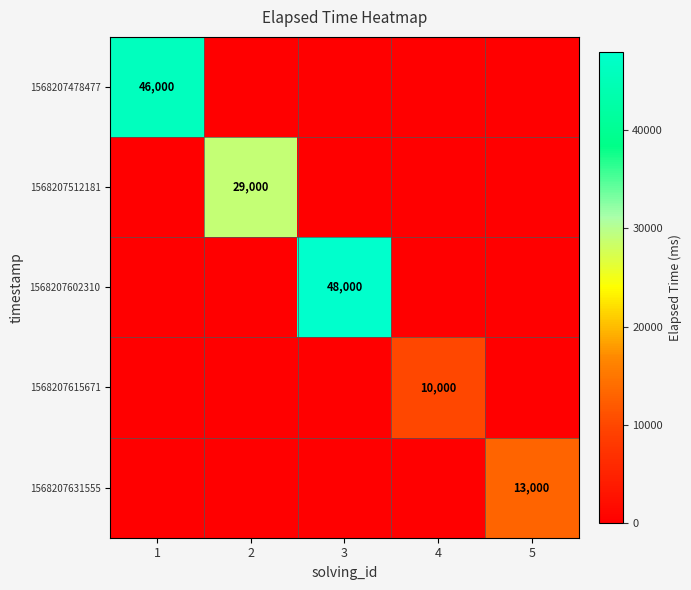

How many series are shown in this chart?

5